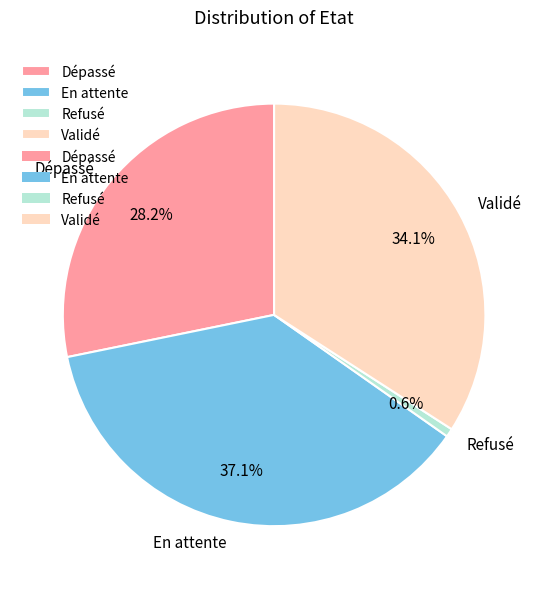

To the nearest percent, what is the combined percentage of Dépassé and En attente?

65%